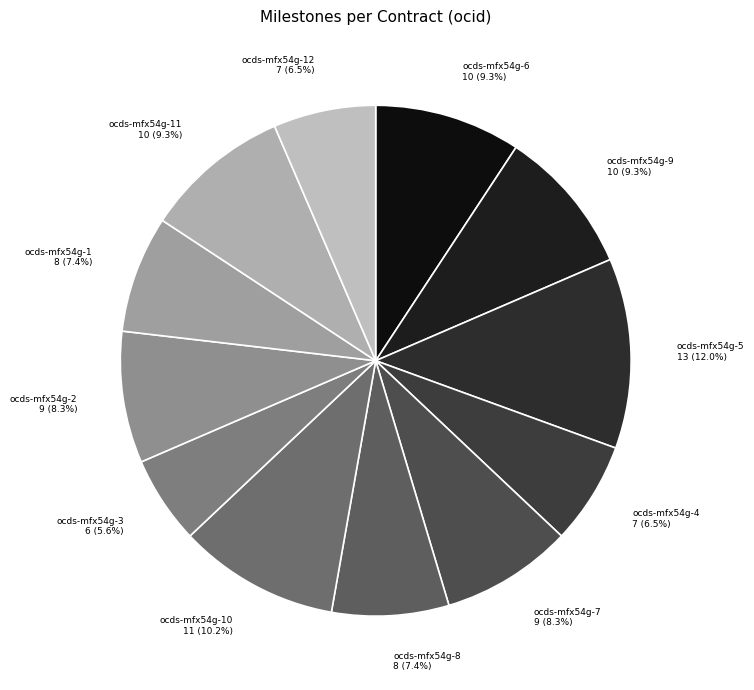

To the nearest percent, what percentage of the pie is ocds-mfx54g-8?

7%